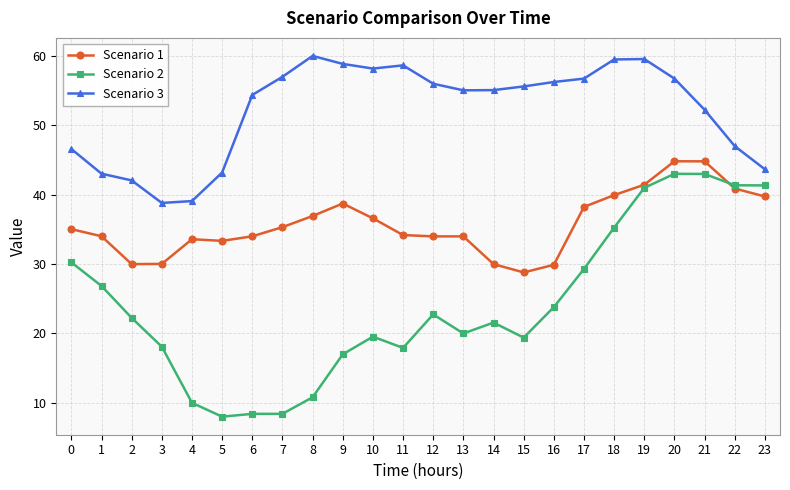

True or false: Scenario 3 and Scenario 2 intersect in this chart.

False